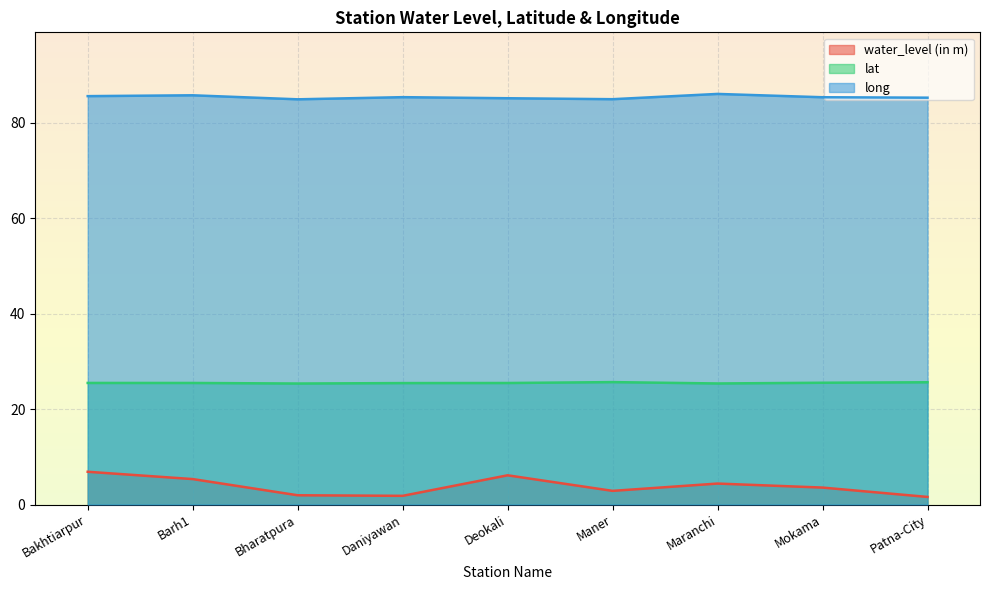

Which has a higher value, Deokali or Barh1?

Deokali